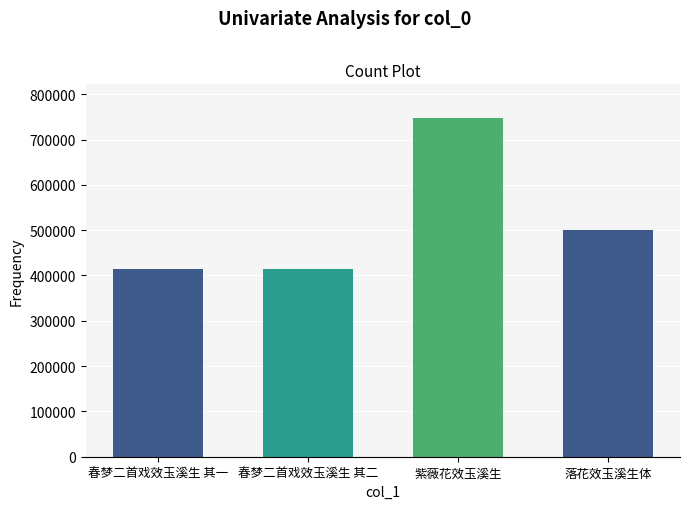

What is the ratio of the value at 春梦二首戏效玉溪生 其二 to the value at 春梦二首戏效玉溪生 其一?

1.0